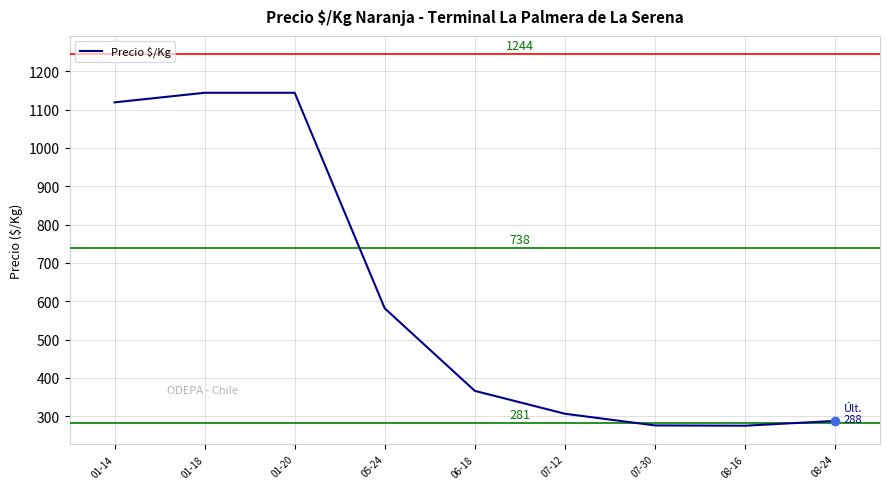

What is the greatest value displayed?

1144.0